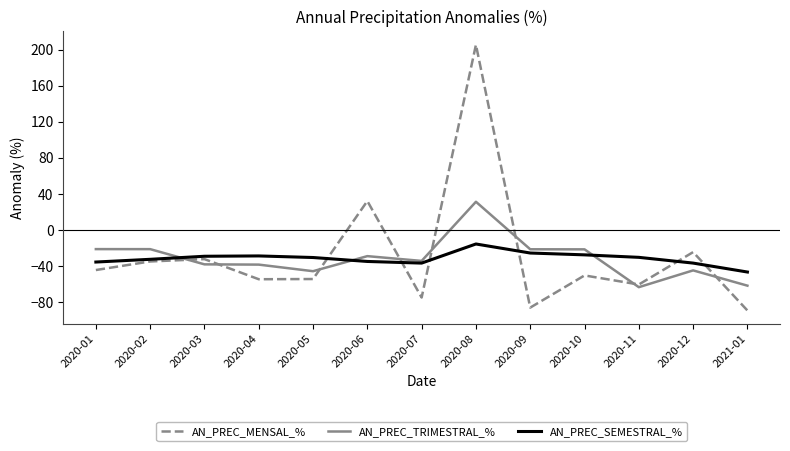

Rank the series by their maximum value, from lowest to highest.

AN_PREC_SEMESTRAL_%, AN_PREC_TRIMESTRAL_%, AN_PREC_MENSAL_%